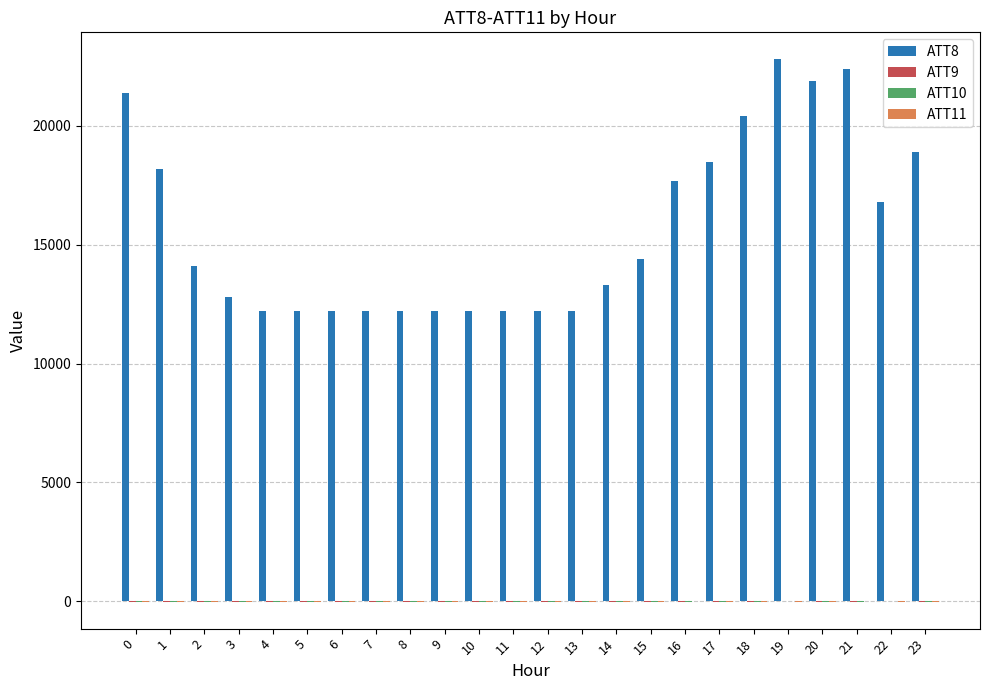

Which series has the largest total across all categories?

ATT8